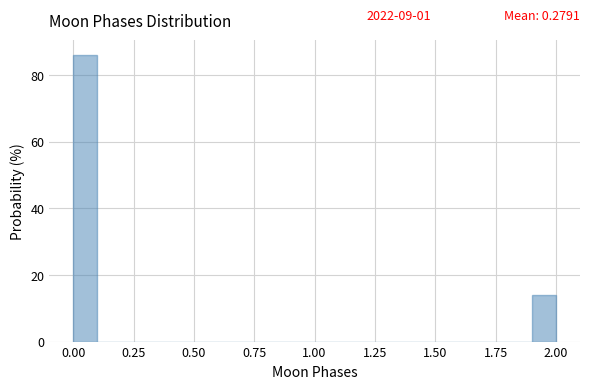

Read against the x-axis, roughly where is the centre of the tallest bar?

0.05